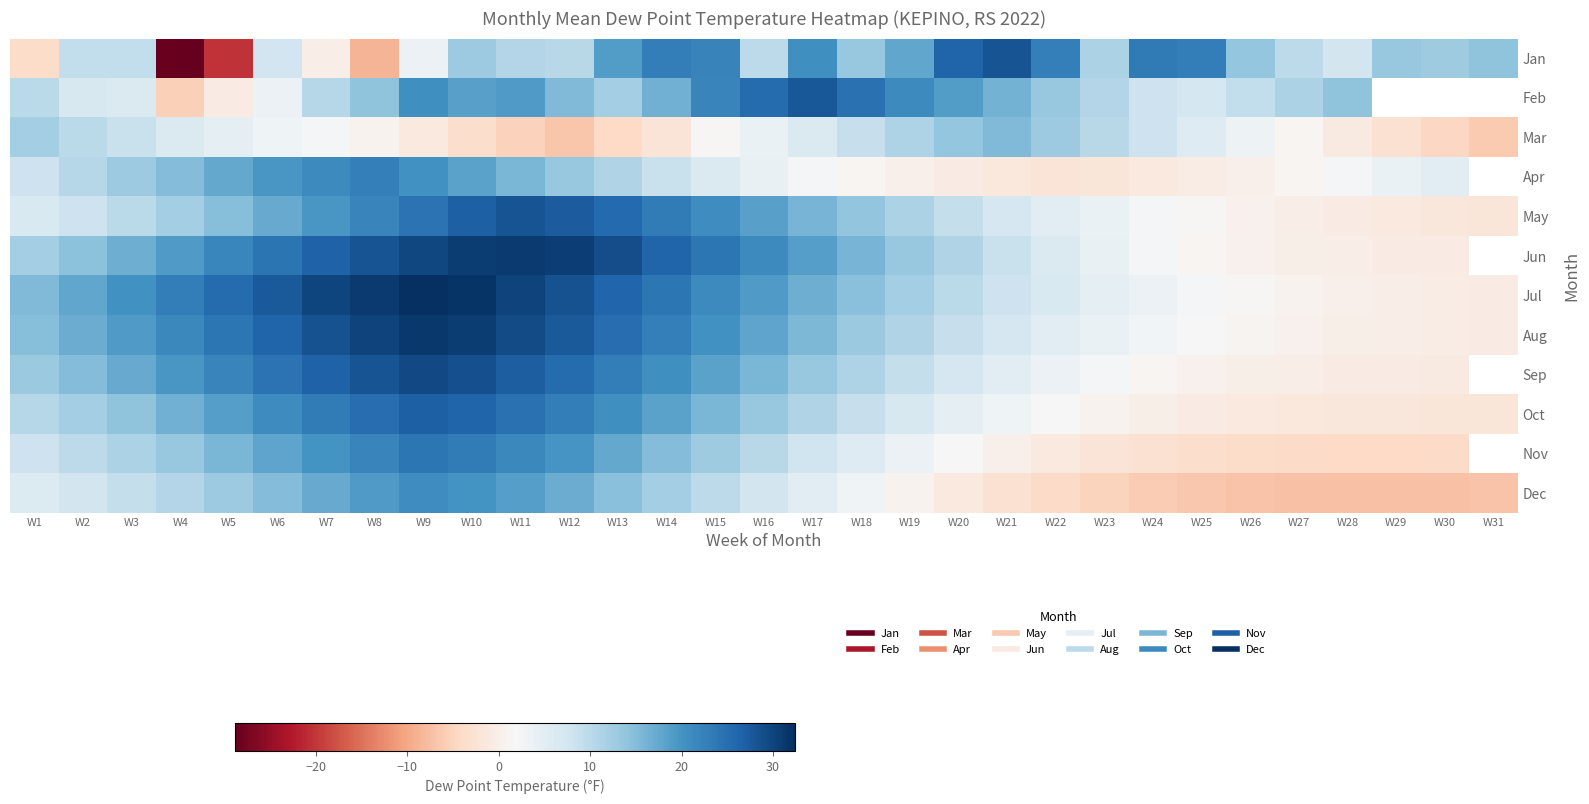

Which series has the largest total across all categories?

Jul